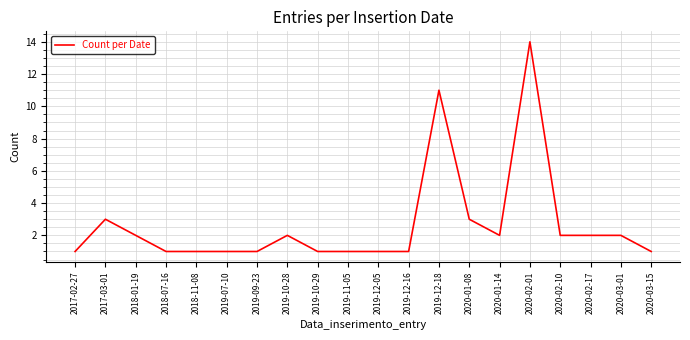

What is the change in value from 2017-03-01 to 2020-03-01?

-1